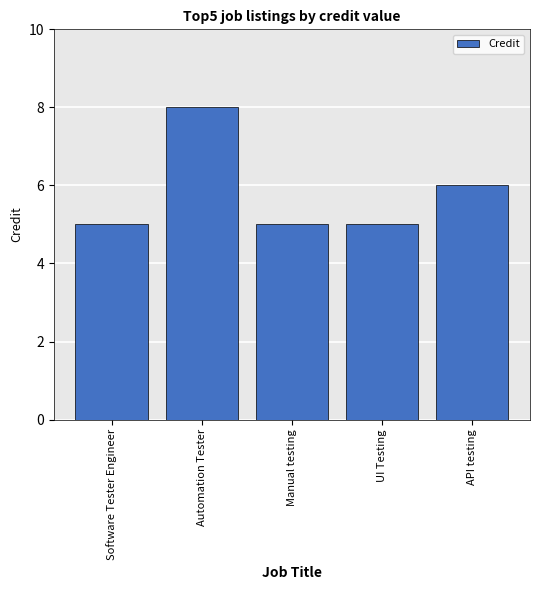

What position from the left is Software Tester Engineer?

1